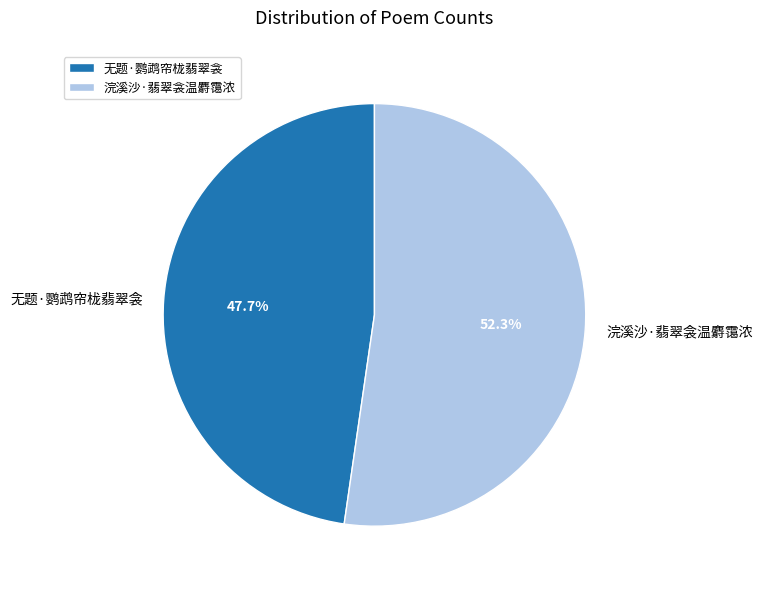

What percentage is the 浣溪沙·翡翠衾温麝霭浓 slice, to the nearest percent?

52%